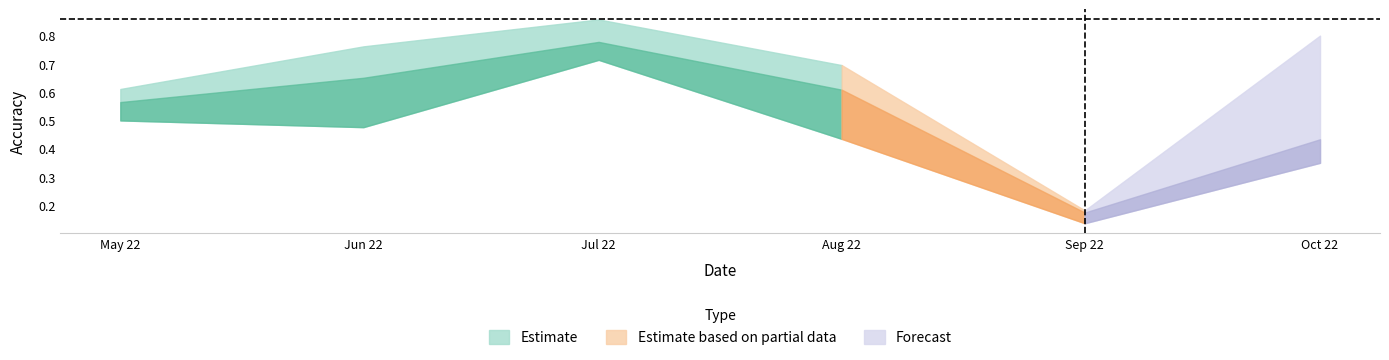

Does the chart display data point markers on the line(s)?

No